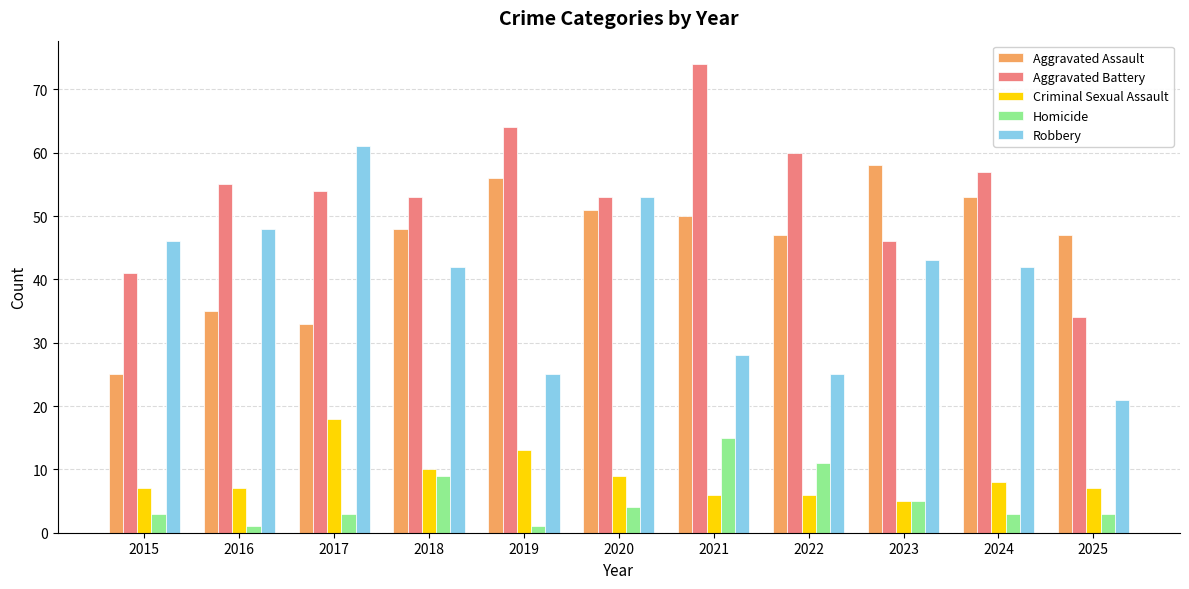

Between 2022 and 2023, which series saw the biggest shift?

Robbery